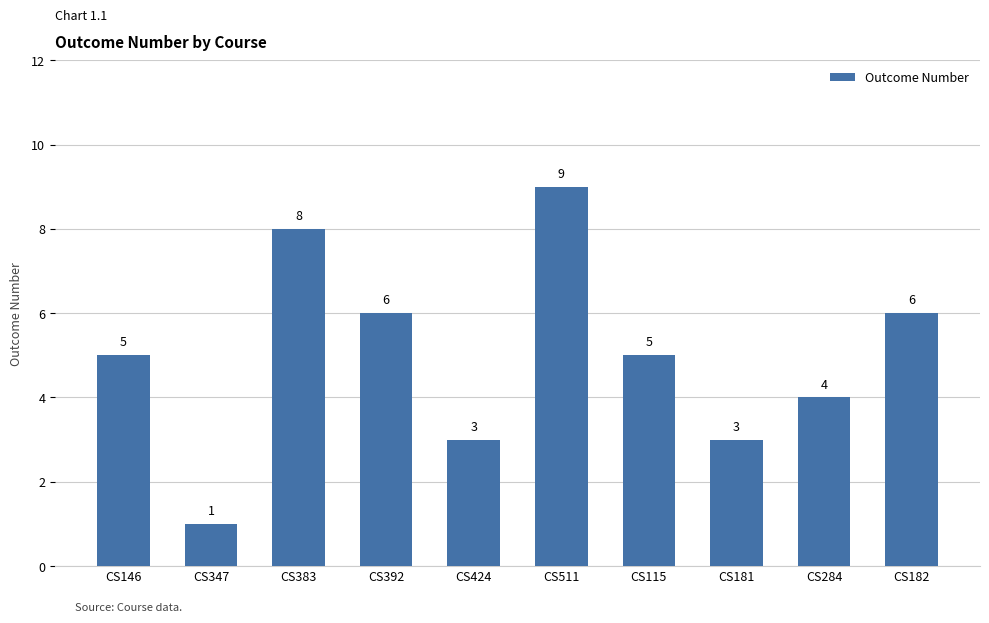

Count the number of data series in this chart.

1